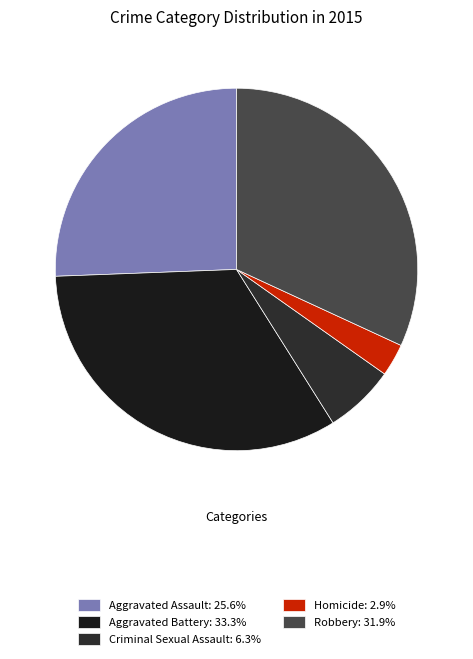

What percentage is the Aggravated Battery slice, to the nearest percent?

33%